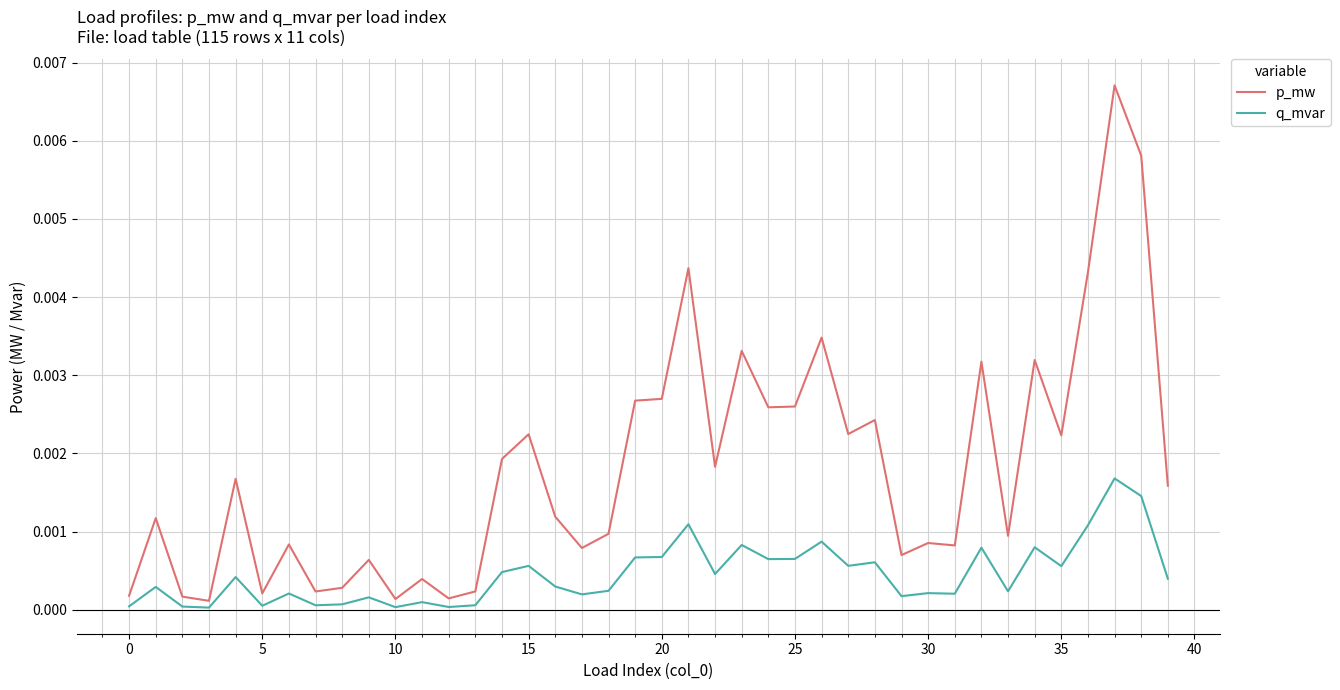

Which series has the largest total across all categories?

p_mw